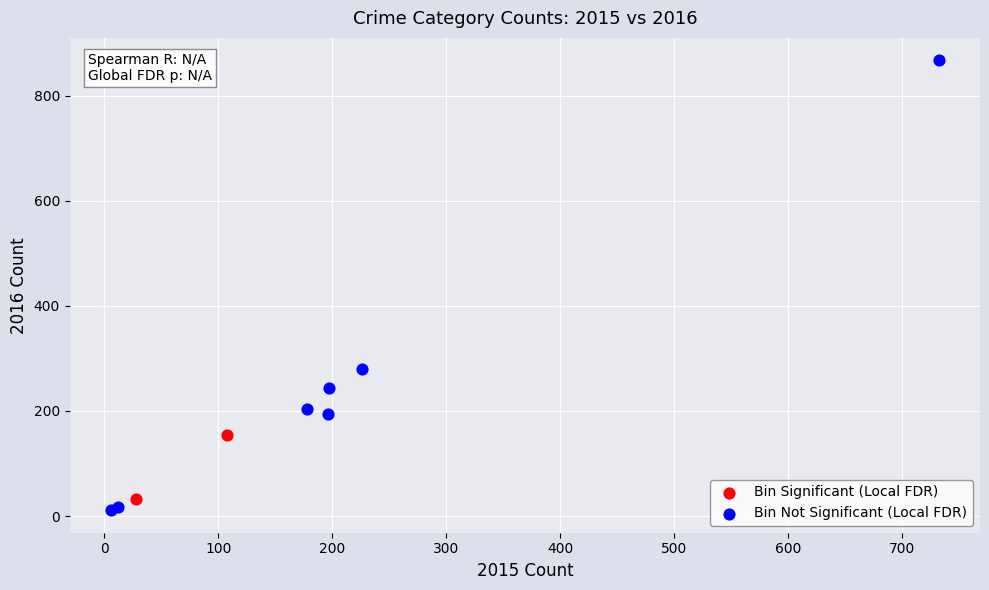

Which series contains the lowest Y value?

Bin Not Significant (Local FDR)